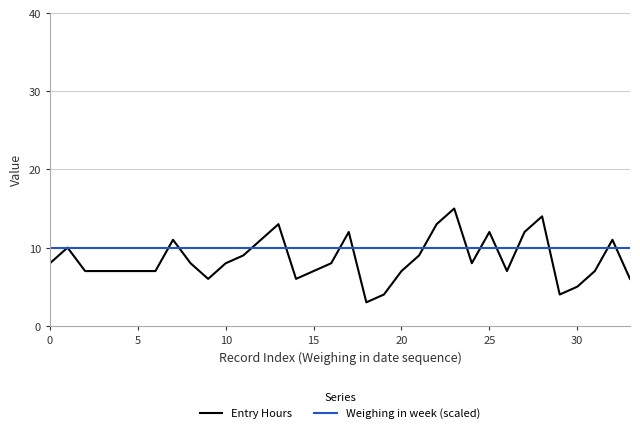

Rank the series by their maximum value, from lowest to highest.

Weighing in week (scaled), Entry Hours